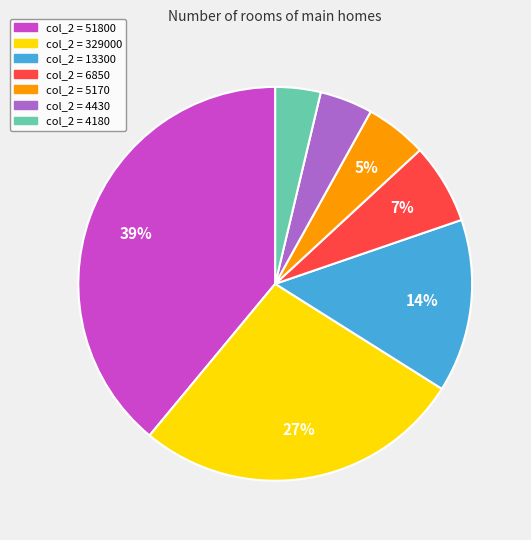

Is there any slice that represents more than half of the pie?

No